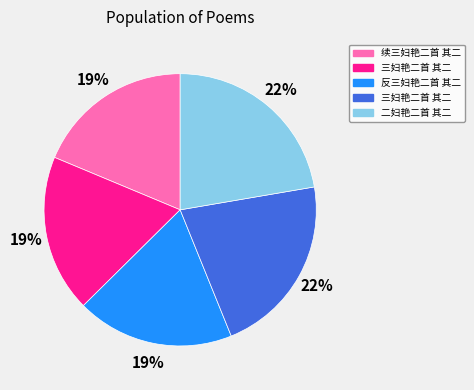

Is there a majority slice in this chart?

No